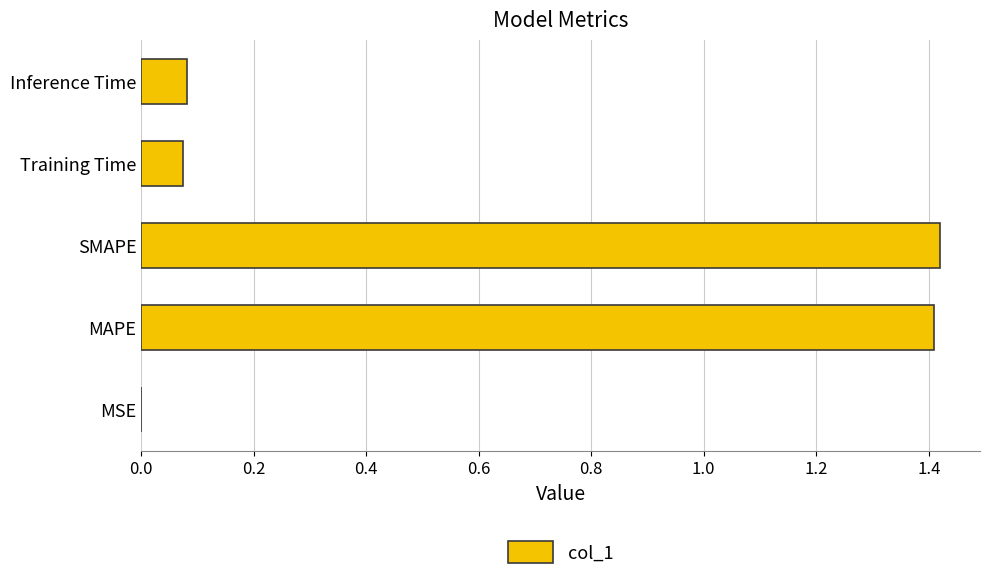

What is the average value?

0.6